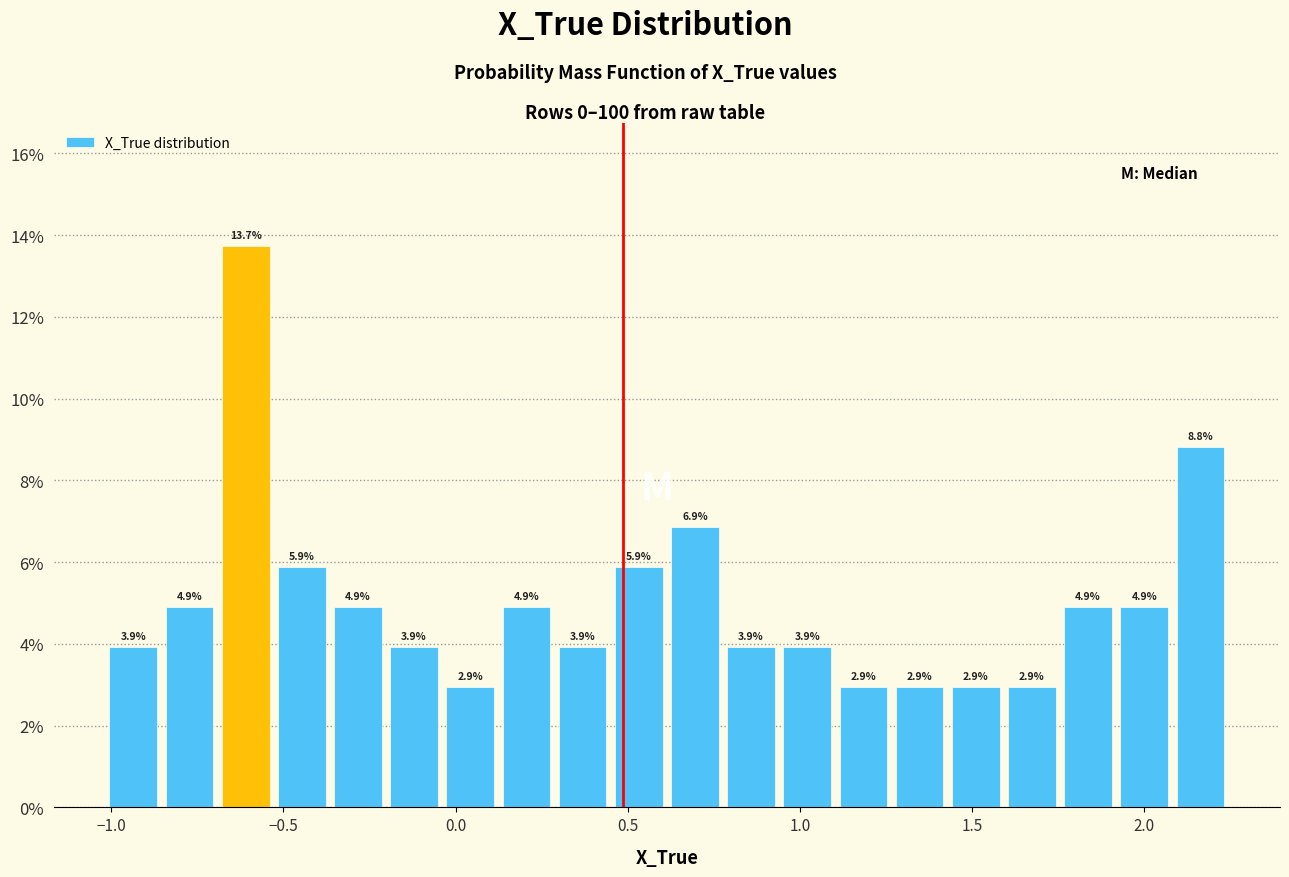

Read against the x-axis, roughly where is the centre of the tallest bar?

-0.60